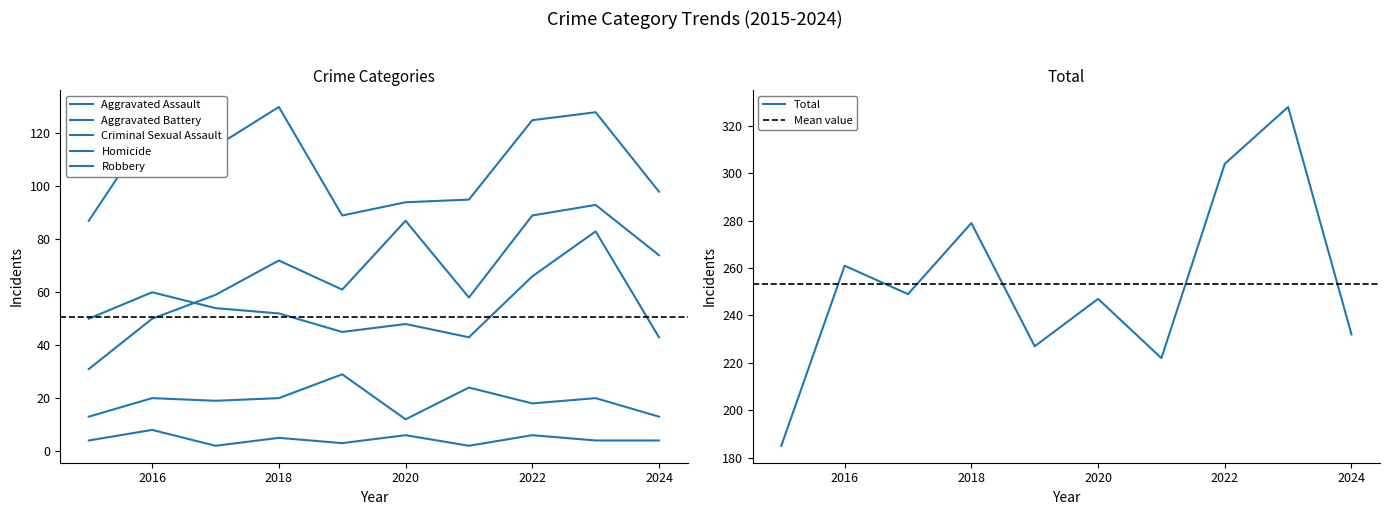

How many interior local peaks does the Robbery series have?

3